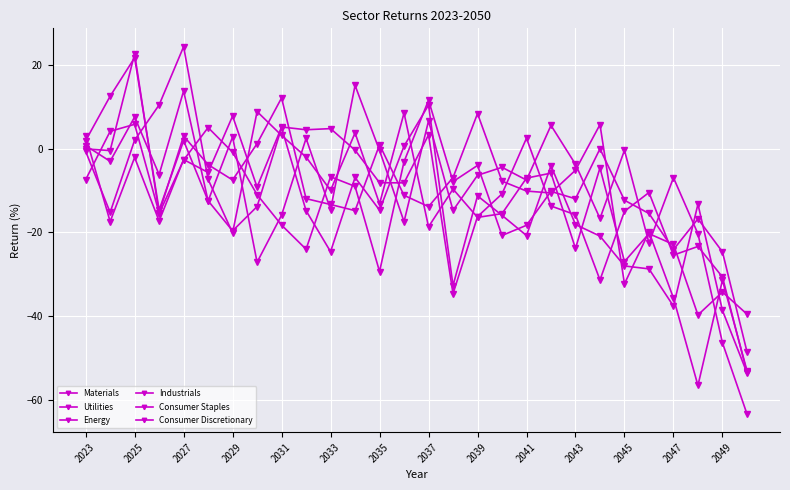

At which category does Utilities reach its first local peak?

2025